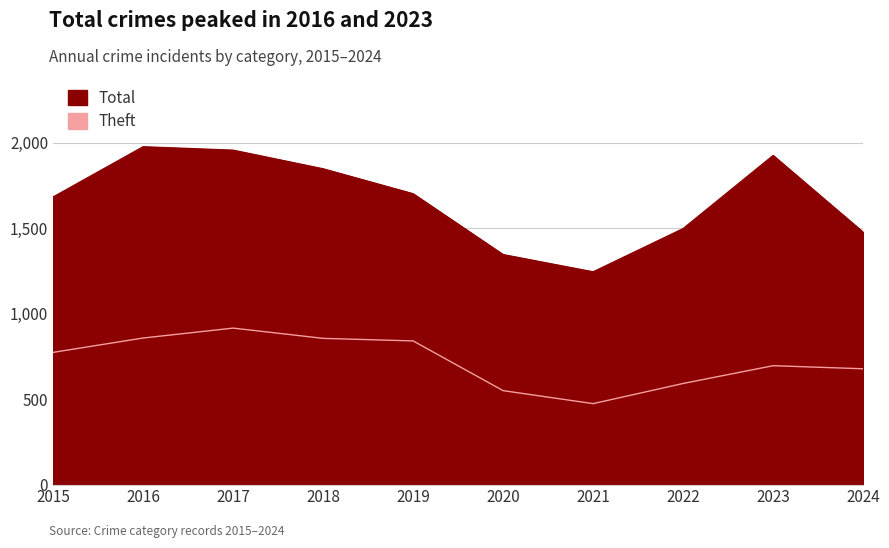

Rank the series by their average value, from highest to lowest.

Total, Theft